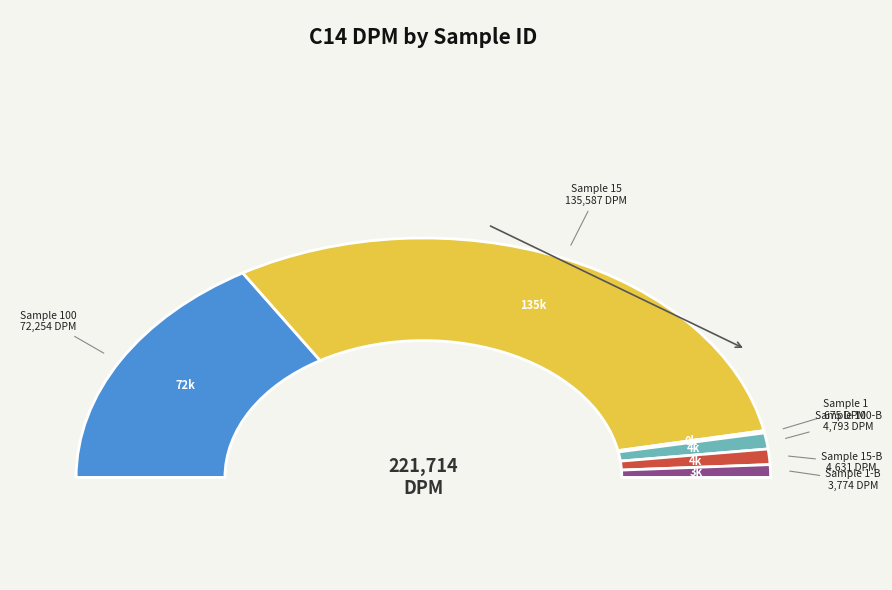

Which category has the smallest portion of the pie?

1